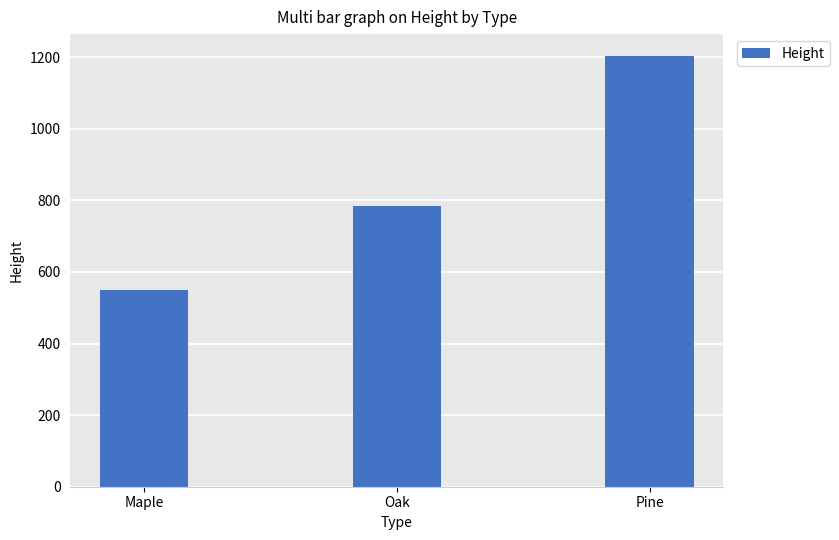

Reading left to right, what are all the values shown in this chart?

Maple=549	Oak=783	Pine=1204